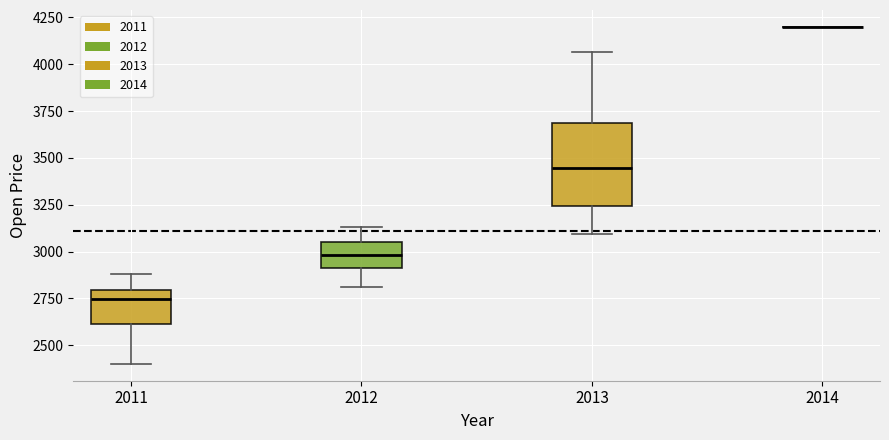

Comparing the boxes themselves (not the whiskers), which one is the tallest?

2013